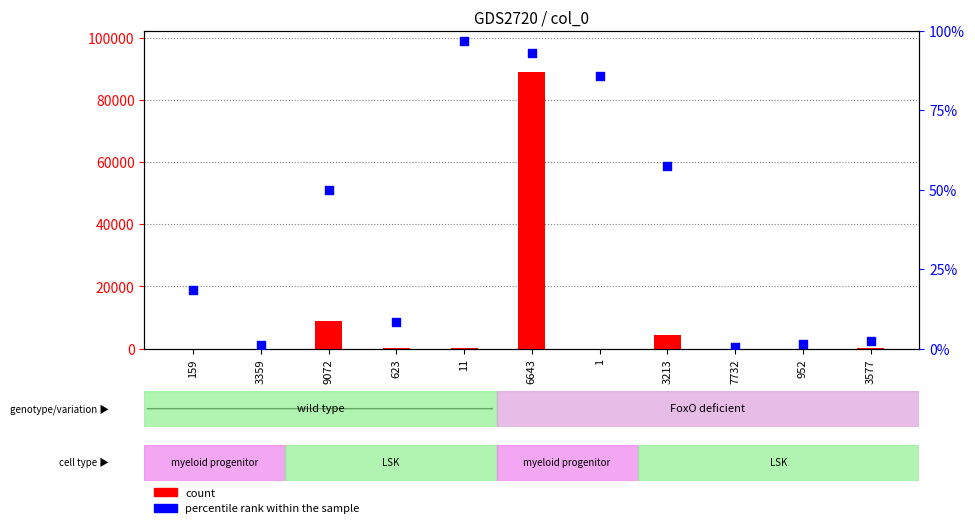

Which series contains the lowest Y value?

percentile rank within the sample